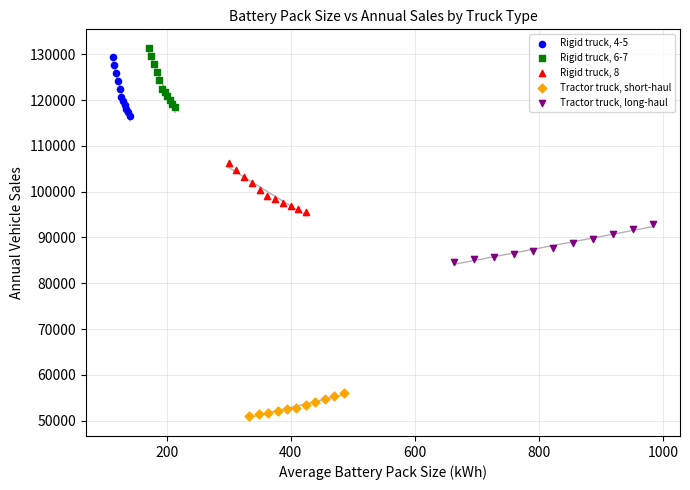

Which series reaches the minimum Y coordinate?

Tractor truck, short-haul